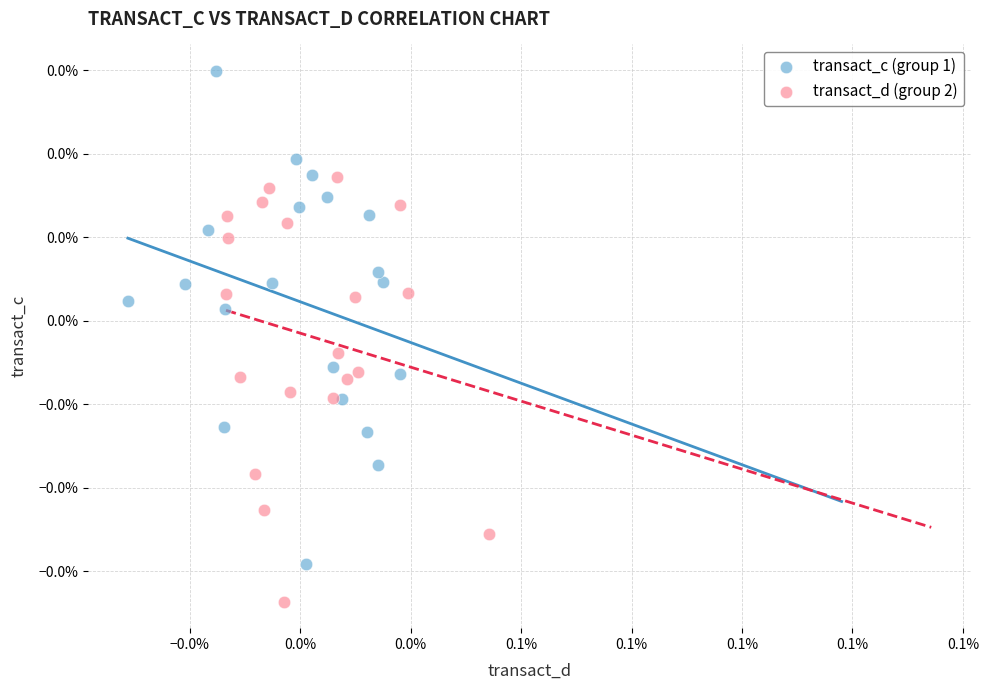

Which series has the widest spread of Y values?

transact_c (group 1)